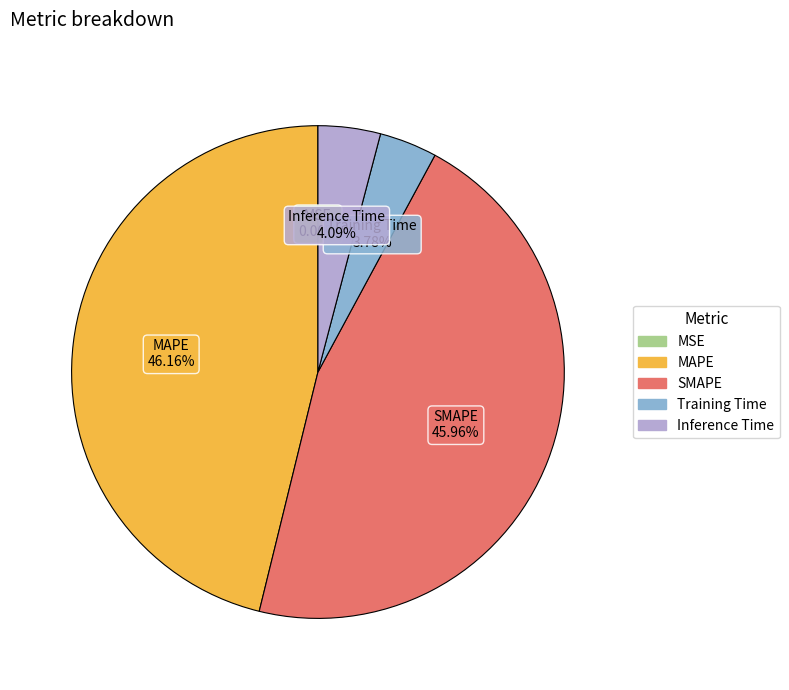

Is the sum of Training Time and Inference Time greater than half?

No